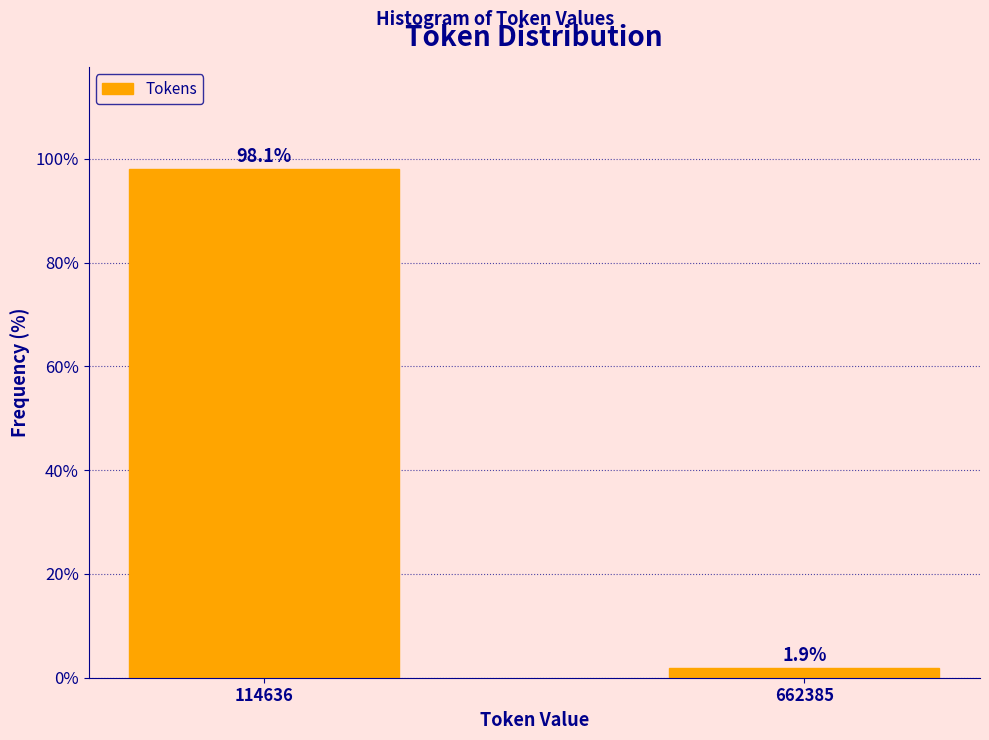

Reading left to right, transcribe all the data shown in this chart.

114636=98.1	662385=1.9